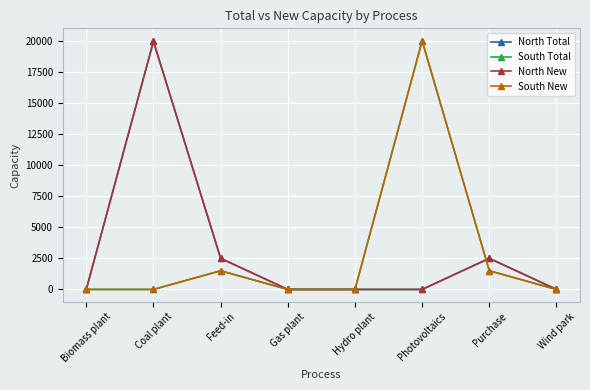

True or false: North New and North Total intersect in this chart.

False